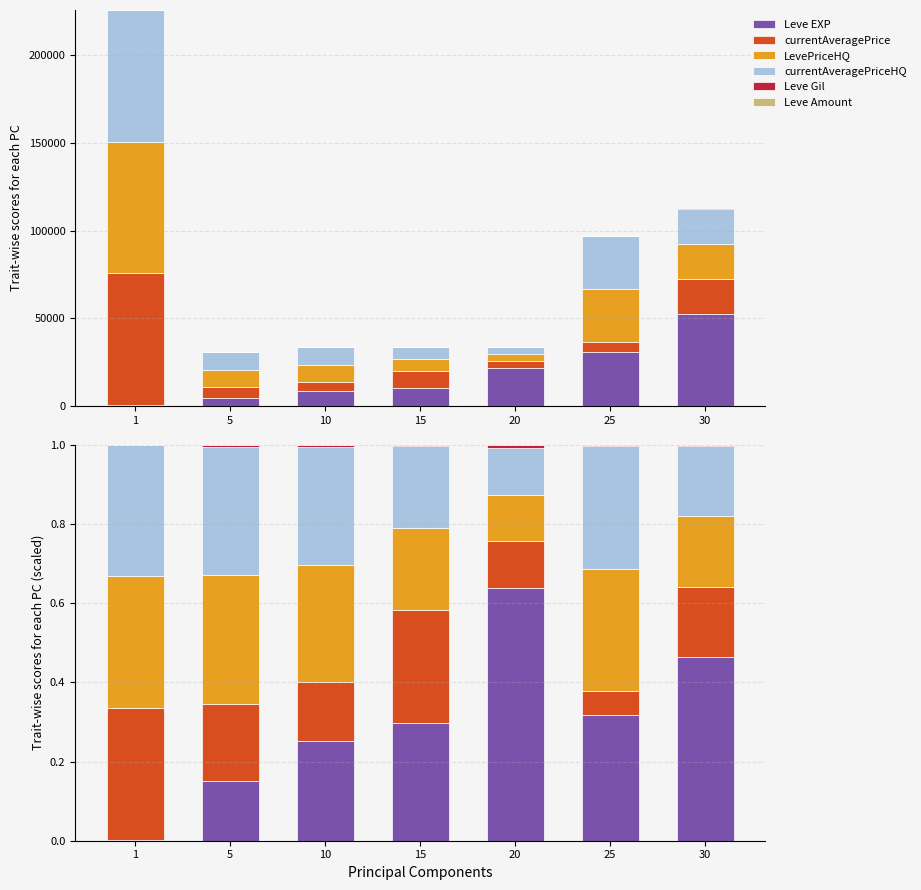

What is the sum of the currentAveragePriceHQ values at 25 and 15?

0.5